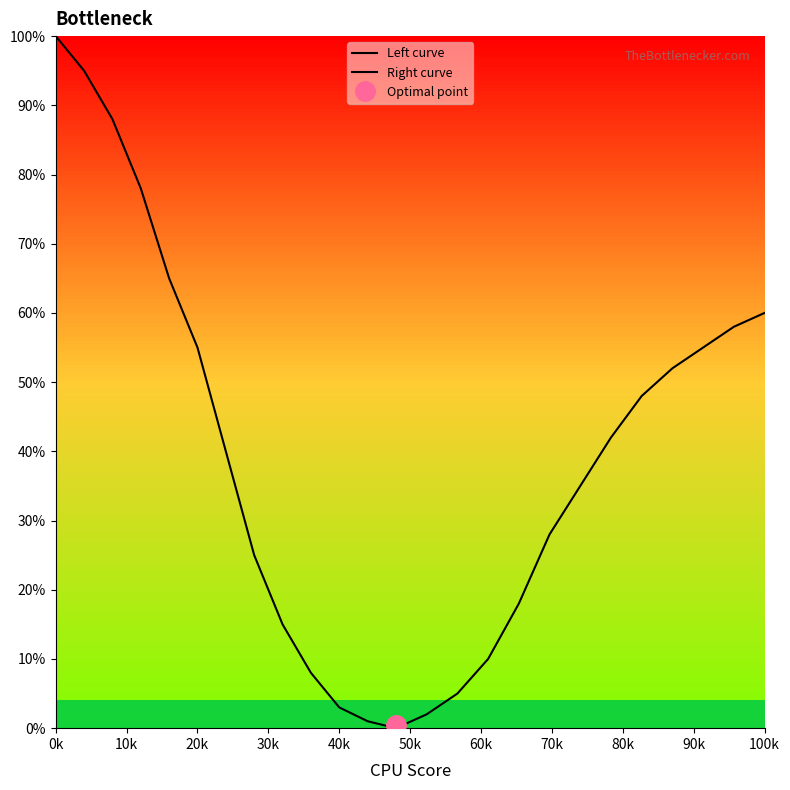

At how many categories does at least one series exceed 22?

13